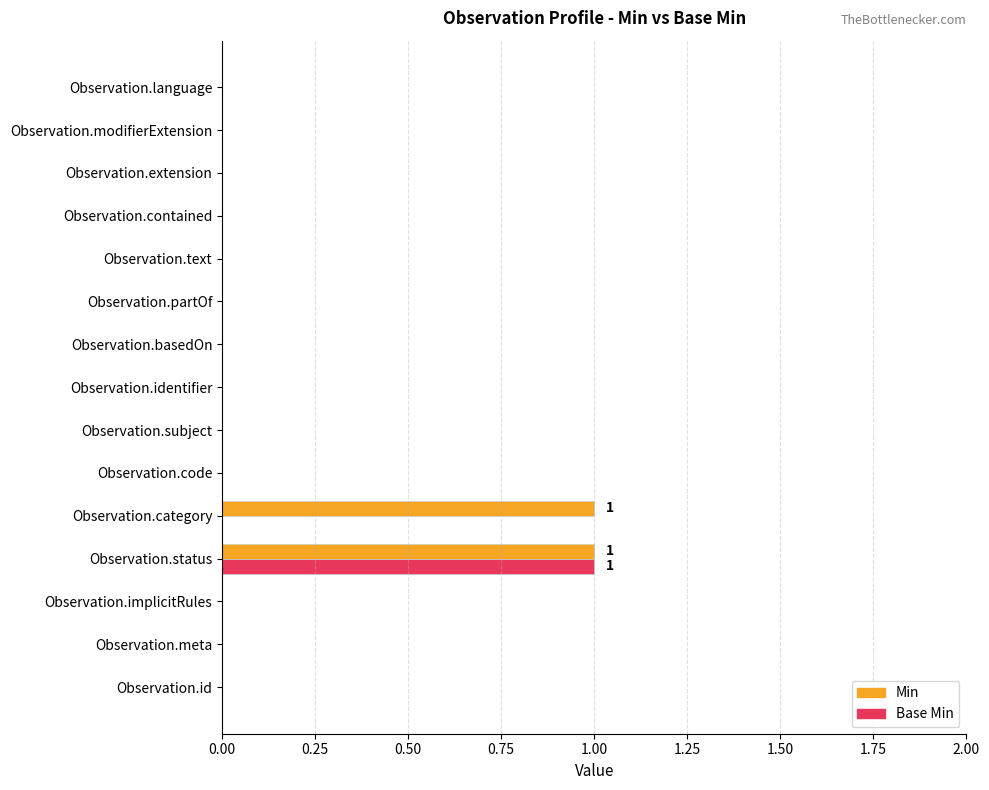

Which category has the highest value in the Base Min series?

Observation.status